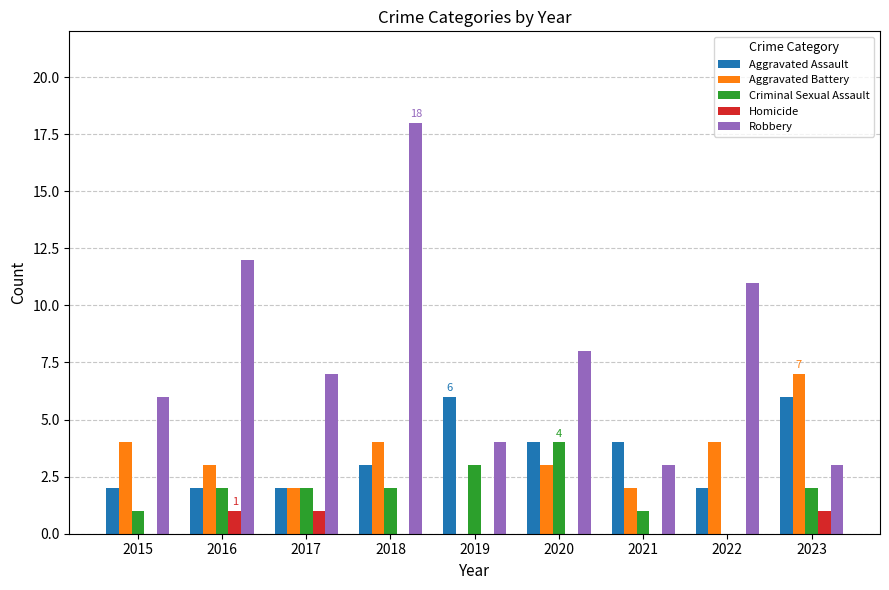

What is the sum of all Homicide values?

3